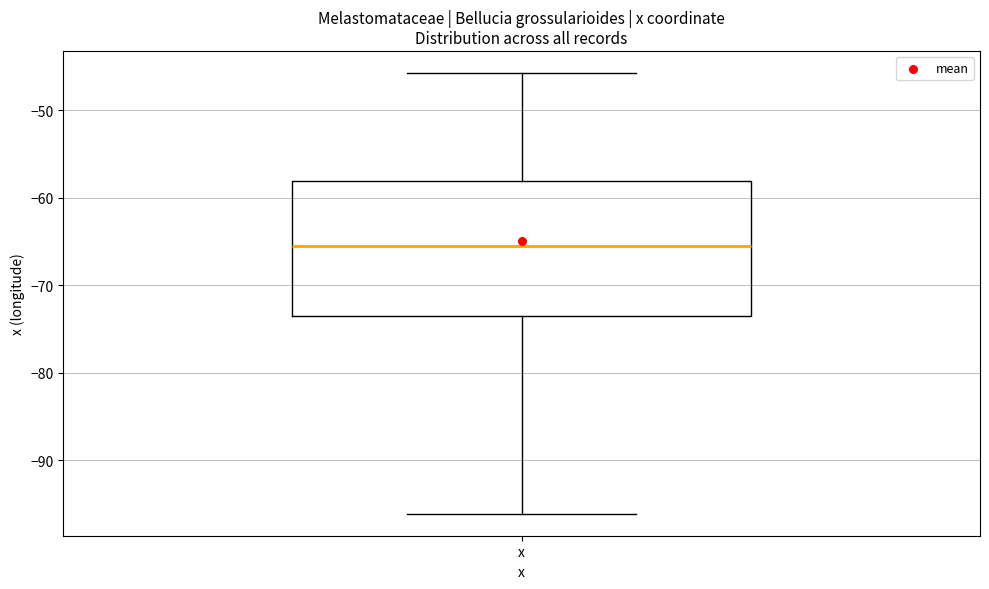

Transcribe this box plot: give where the median line is, the range the box spans, and where the two whiskers end, as read against the y-axis. The values are not printed on the chart, so give them approximately, as read against the axis.

median -66, box -74 to -58, whiskers -96 to -46